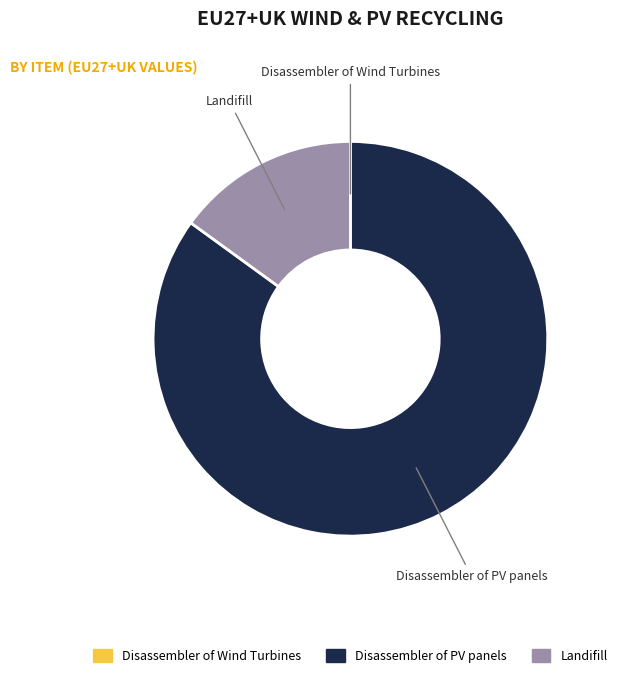

Is it true that Landifill is 15% of the pie?

True